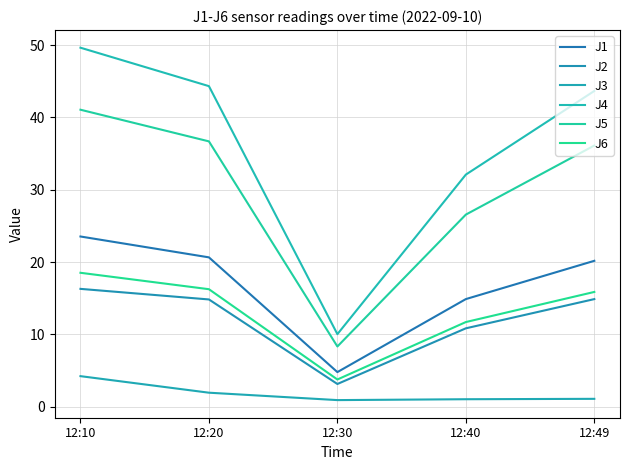

In J6, how many points are lower than both neighbors (excluding endpoints)?

1